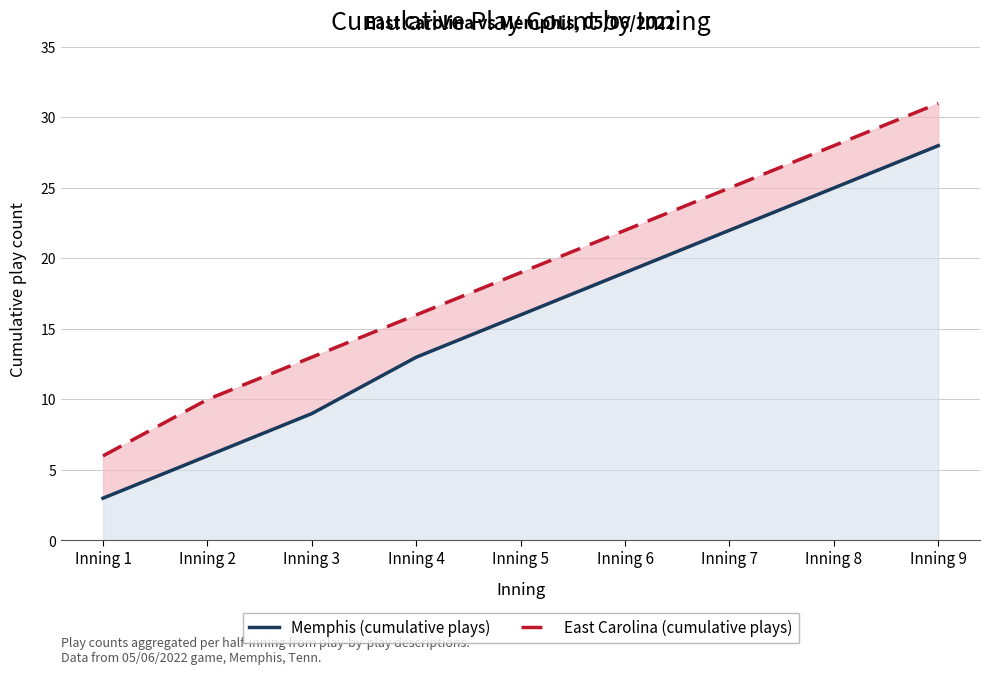

What is the value of the Memphis (cumulative plays) point at the 3rd from the left?

9